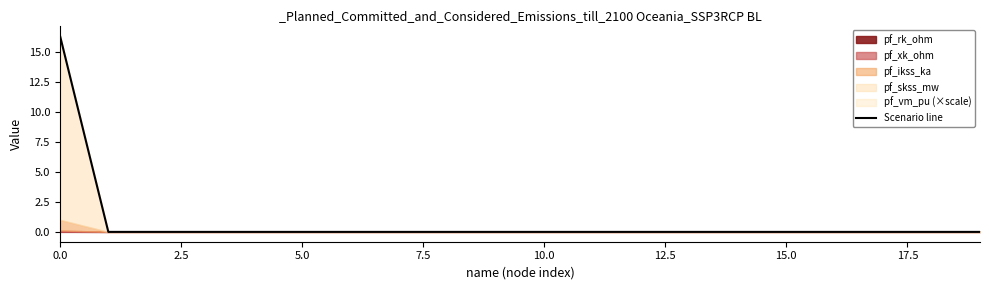

Between 10 and 15, which is larger?

10